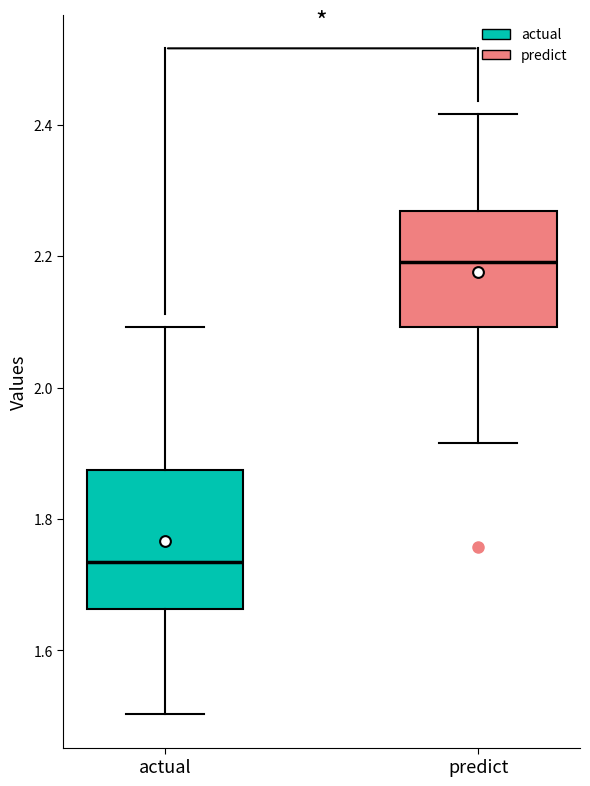

Where is the lower edge of the box for actual on the y-axis? The values are not printed on the chart, so give them approximately, as read against the axis.

1.66